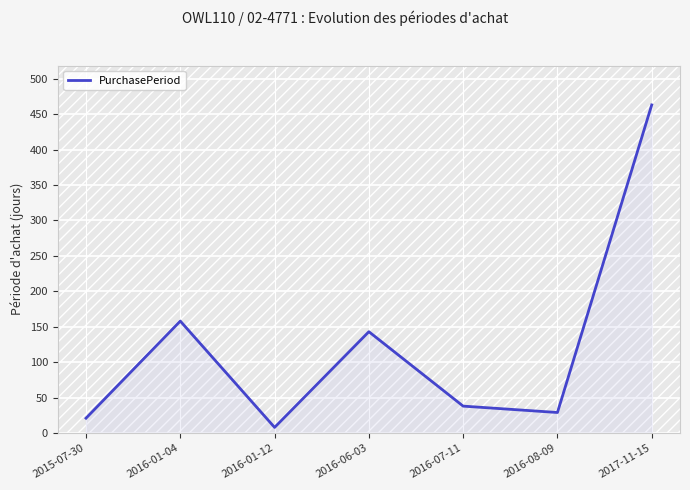

How many values are below 38?

3